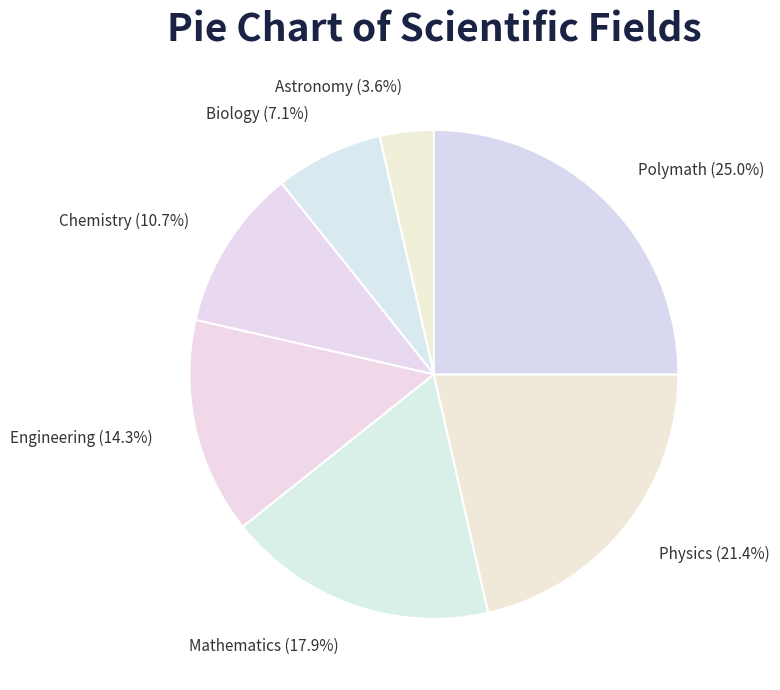

To the nearest percent, what is the combined percentage of Biology and Chemistry?

18%